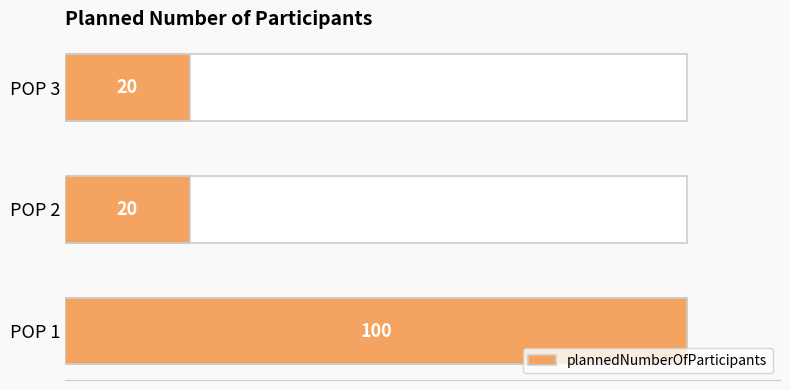

Are the bars grouped side by side (vs. stacked)?

No